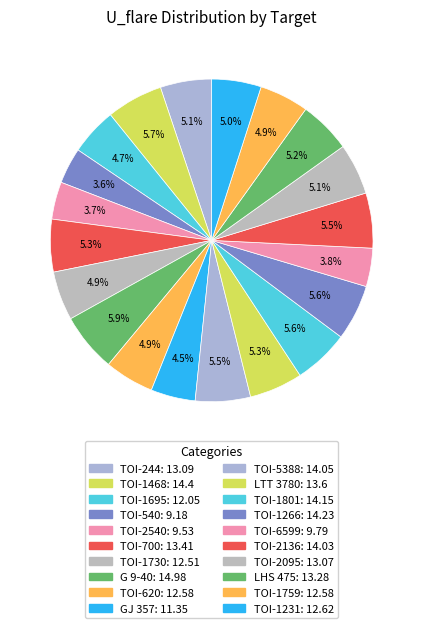

Count the number of slices in the pie.

20